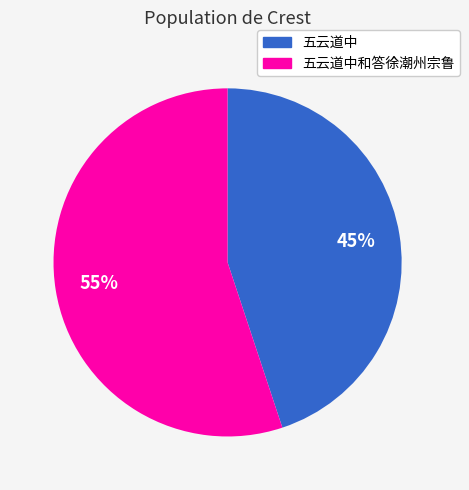

To the nearest percent, what is the average slice percentage?

50%